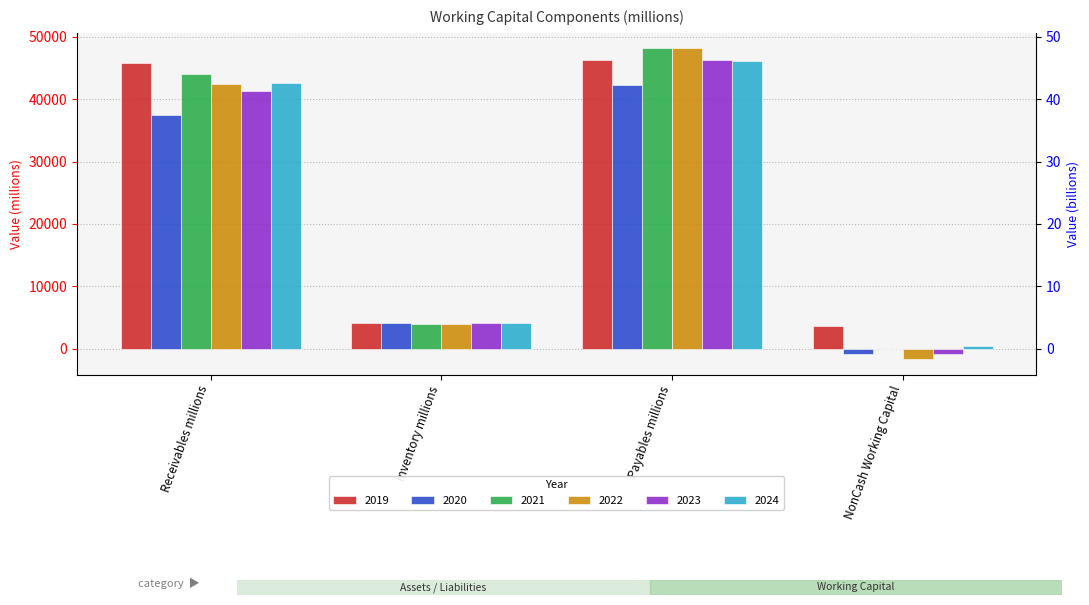

At which category is the sum across all series the highest?

Payables millions